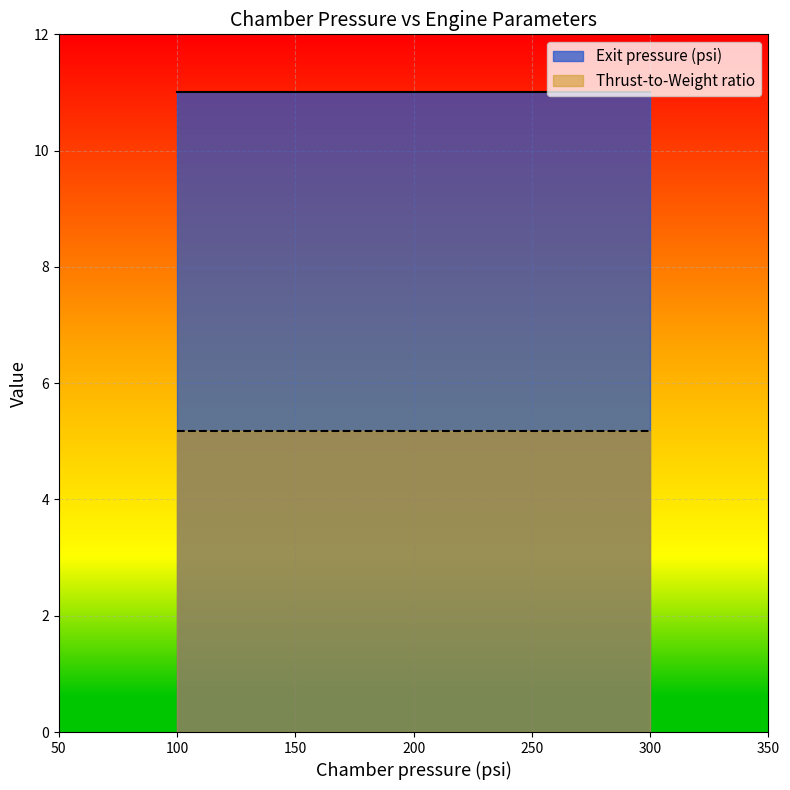

True or false: Thrust-to-Weight ratio has a value of 5.2 at 200.

True